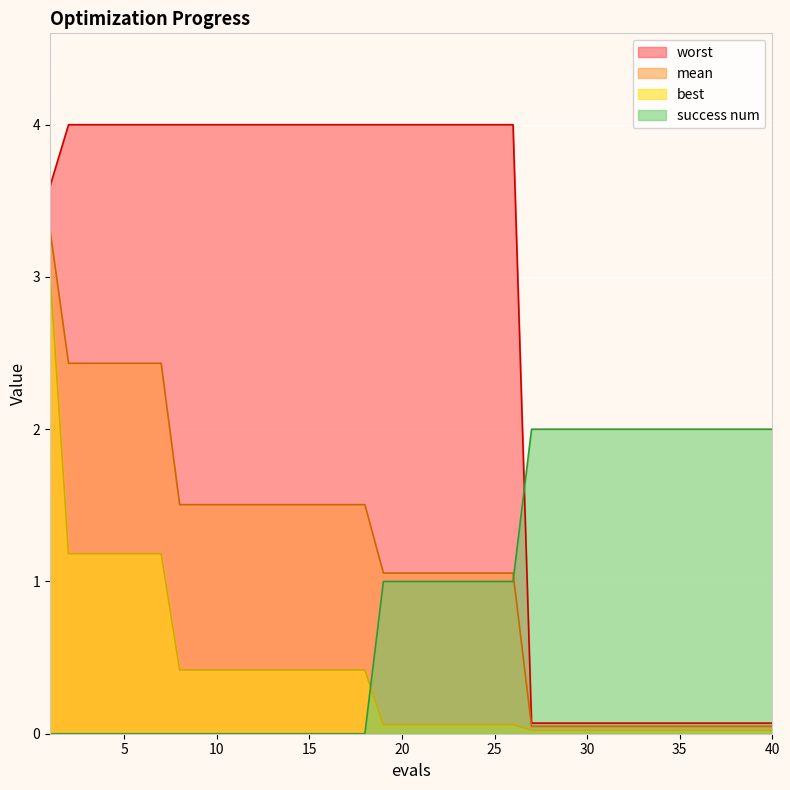

Which series has the largest range (max minus min)?

worst